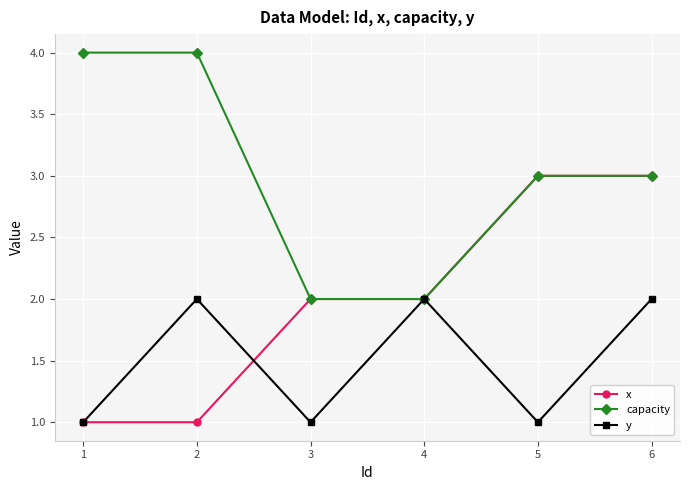

Between 3 and 4, which series saw the biggest shift?

y